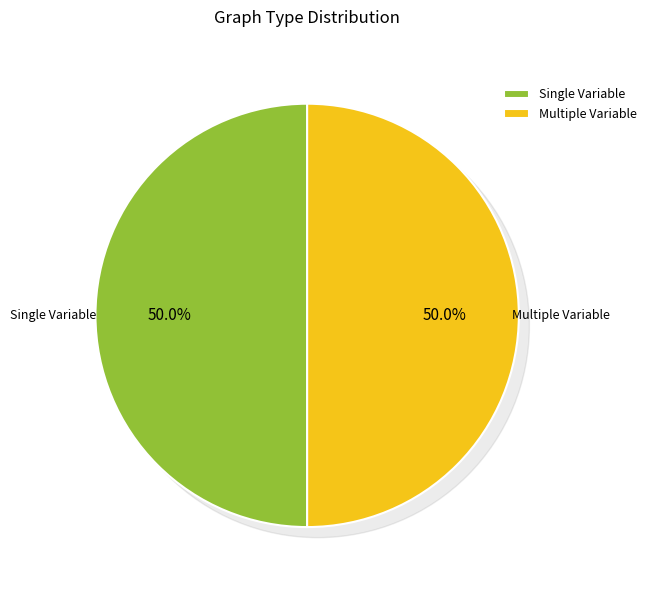

Which slice is the smallest?

single